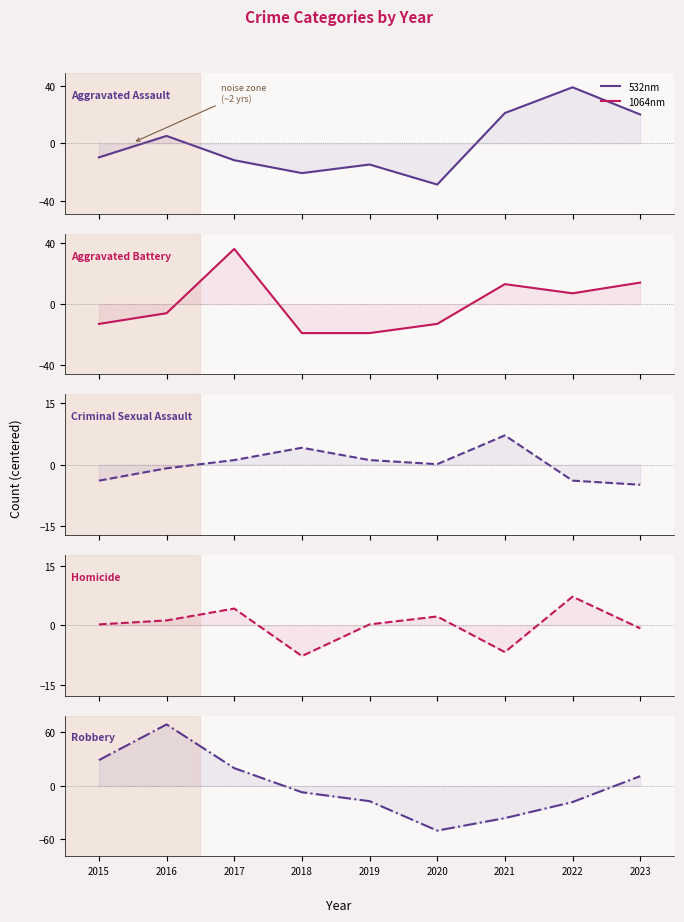

Does the chart display data point markers on the line(s)?

No